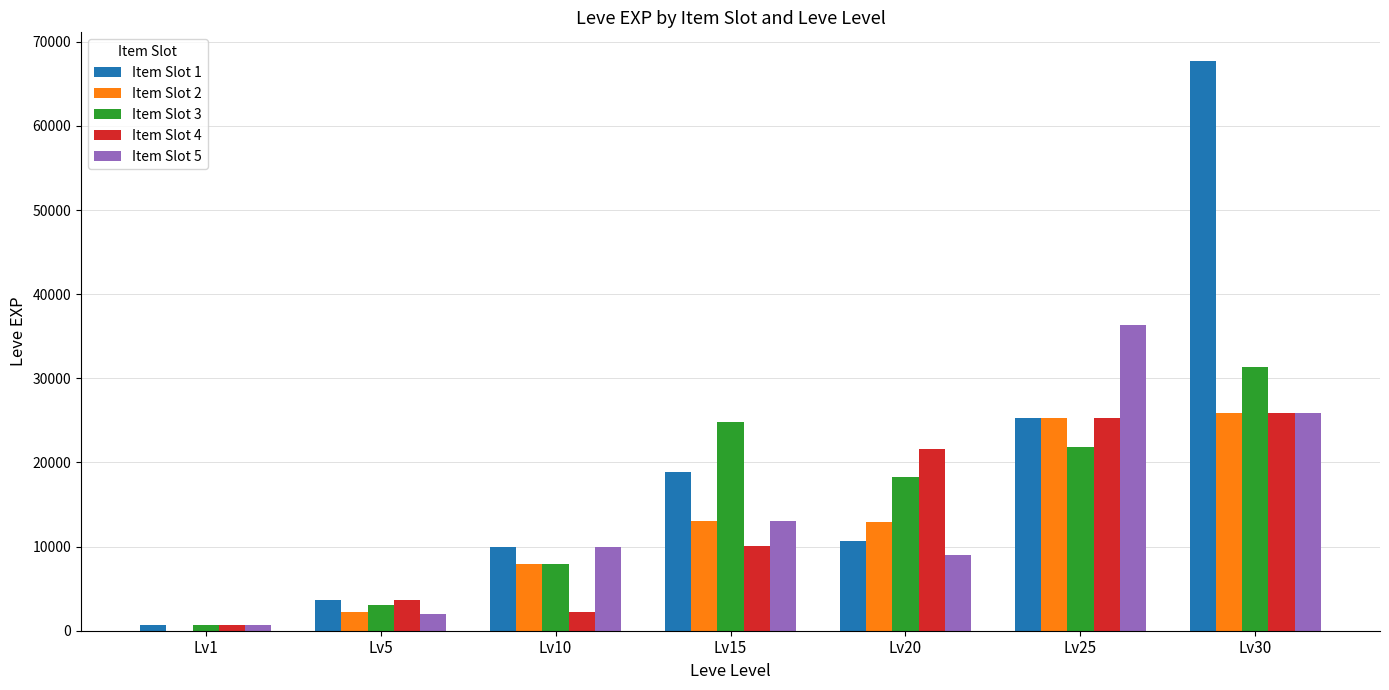

The value of Item Slot 2 at Lv25 is 25250. True or false?

True